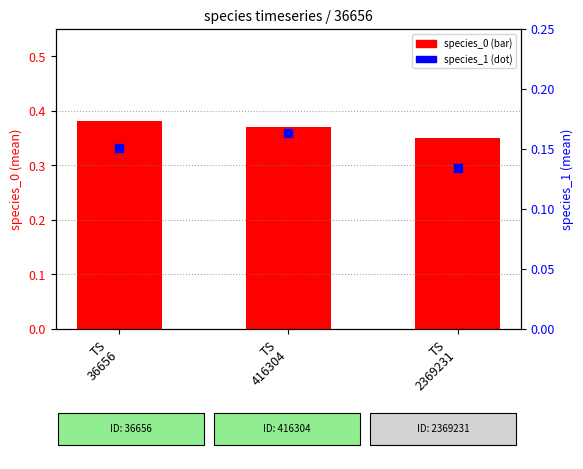

Which series has the largest total across all categories?

species_0